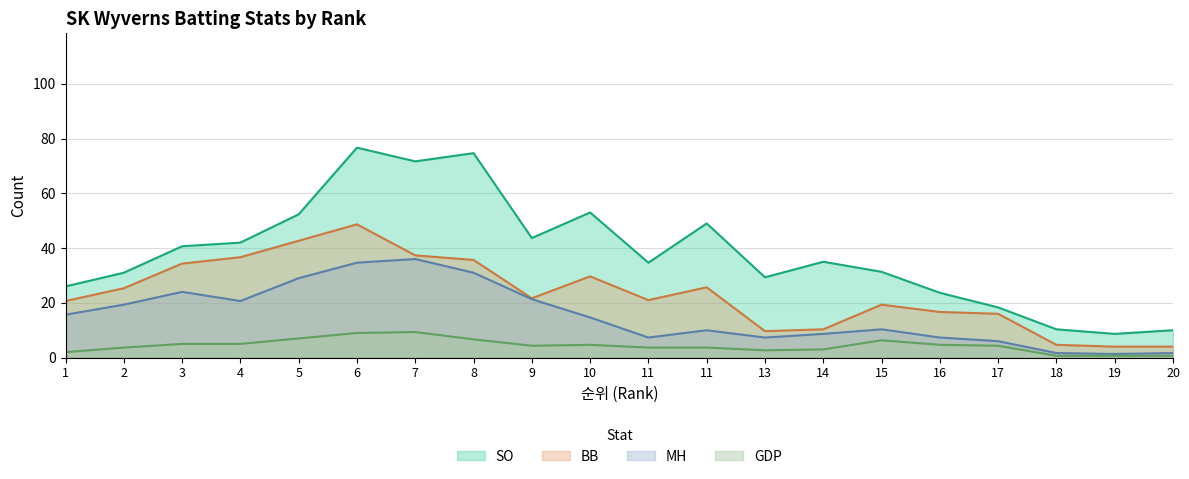

Is the value of SO at 15 greater than the value of MH at 15?

Yes